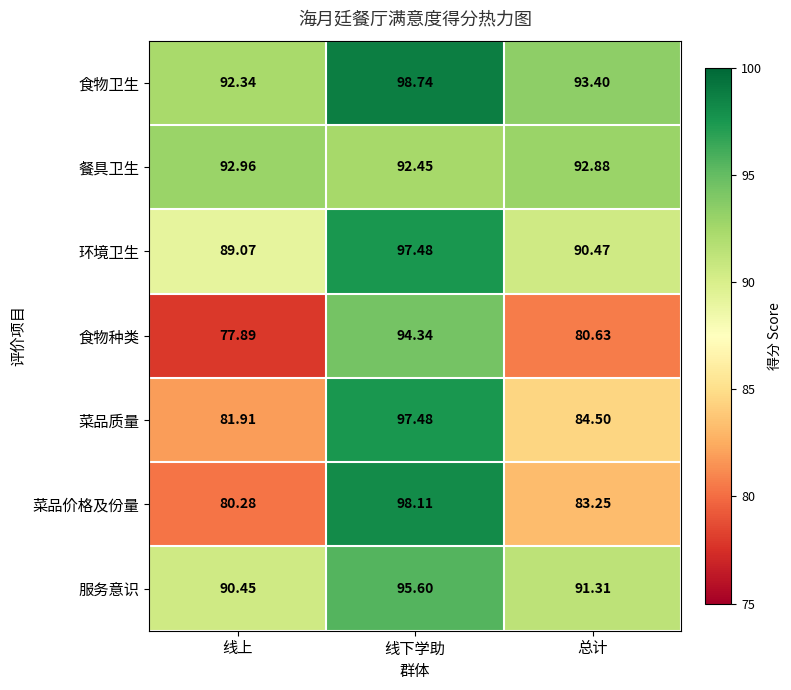

At which category does the chart reach its peak across all series?

线下学助